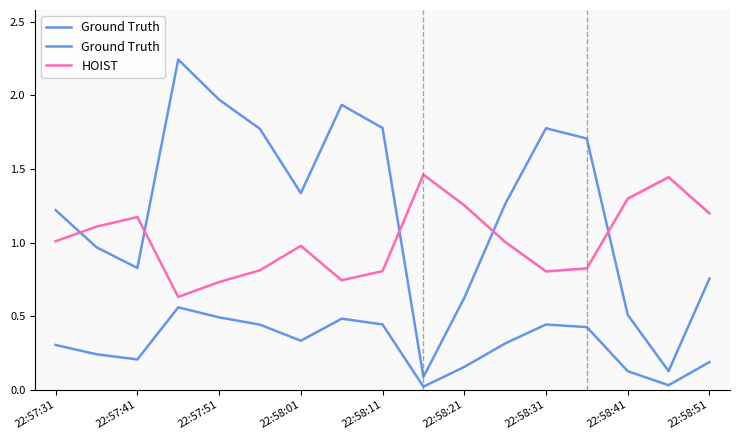

The HOIST series shows 1.2 at 22:58:51. True or false?

True